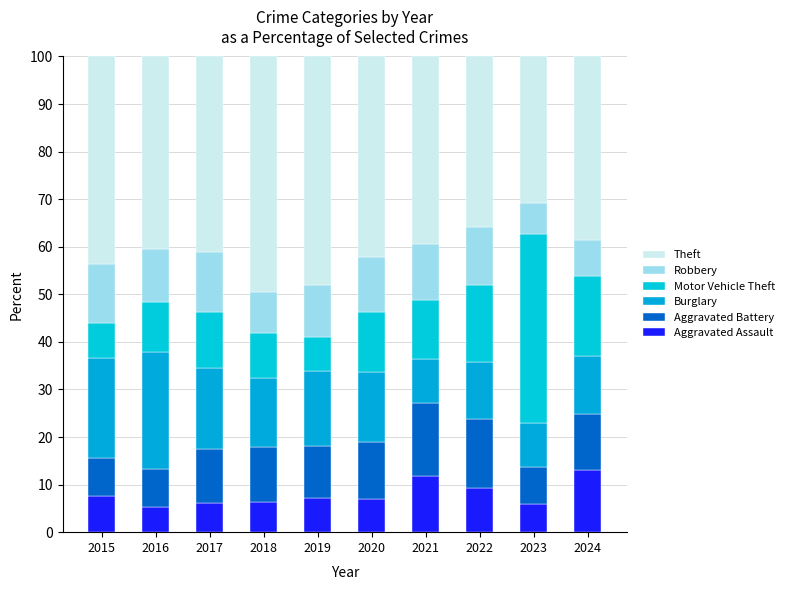

List the labels in order of Robbery value, largest first.

2017, 2015, 2022, 2021, 2020, 2016, 2019, 2018, 2024, 2023